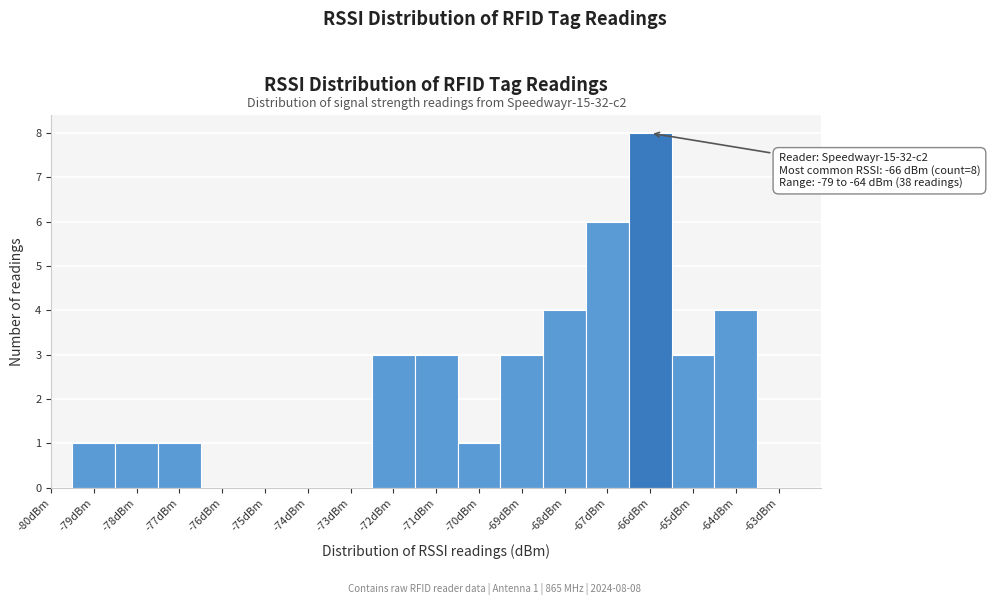

Which range on the x-axis has the tallest bar?

-66.5 to -65.5